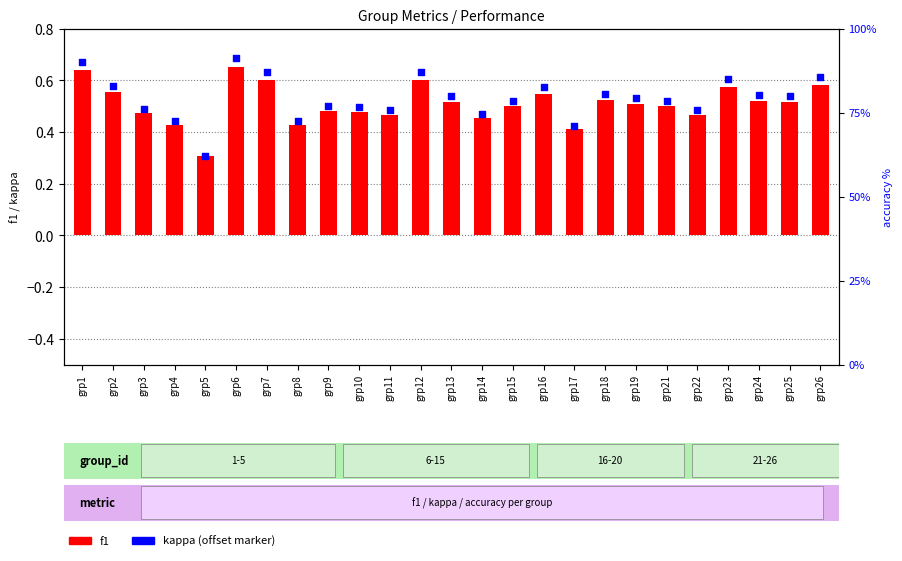

At how many categories does at least one series exceed 0?

25